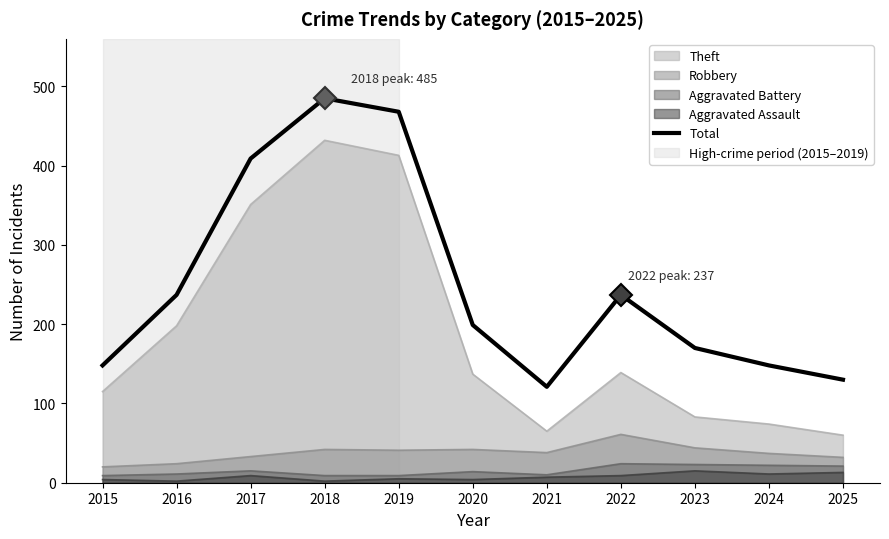

The value at 2016 is 408. True or false?

False